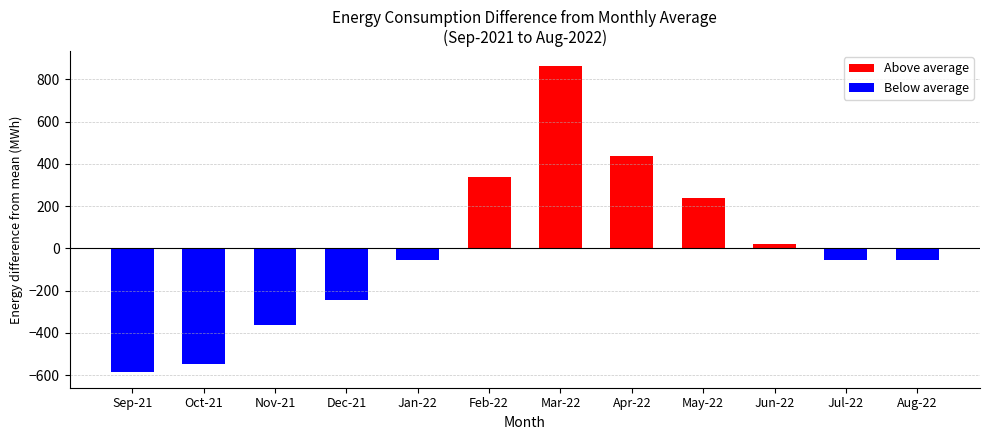

What is the label of the 9th bar from the right?

Dec-21